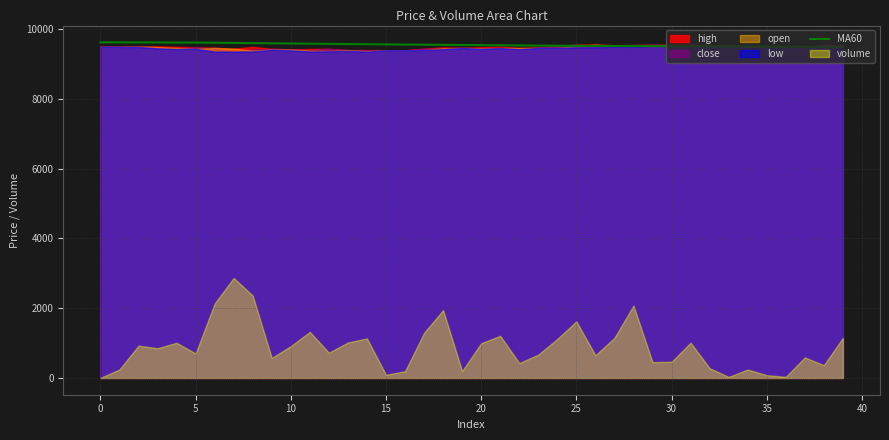

What is the minimum value for MA60?

9489.8